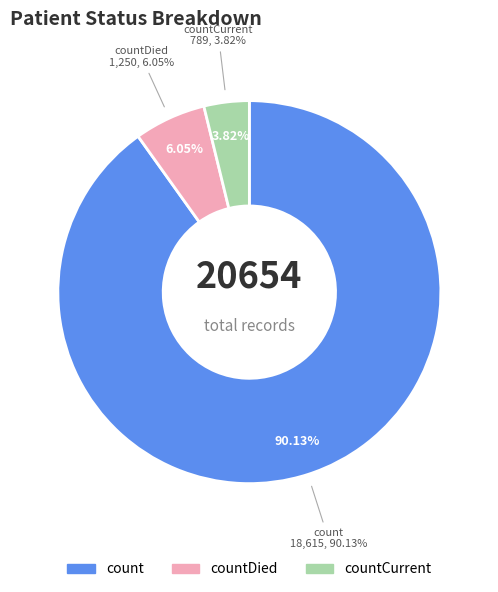

True or false: countCurrent accounts for 4% of the total.

True